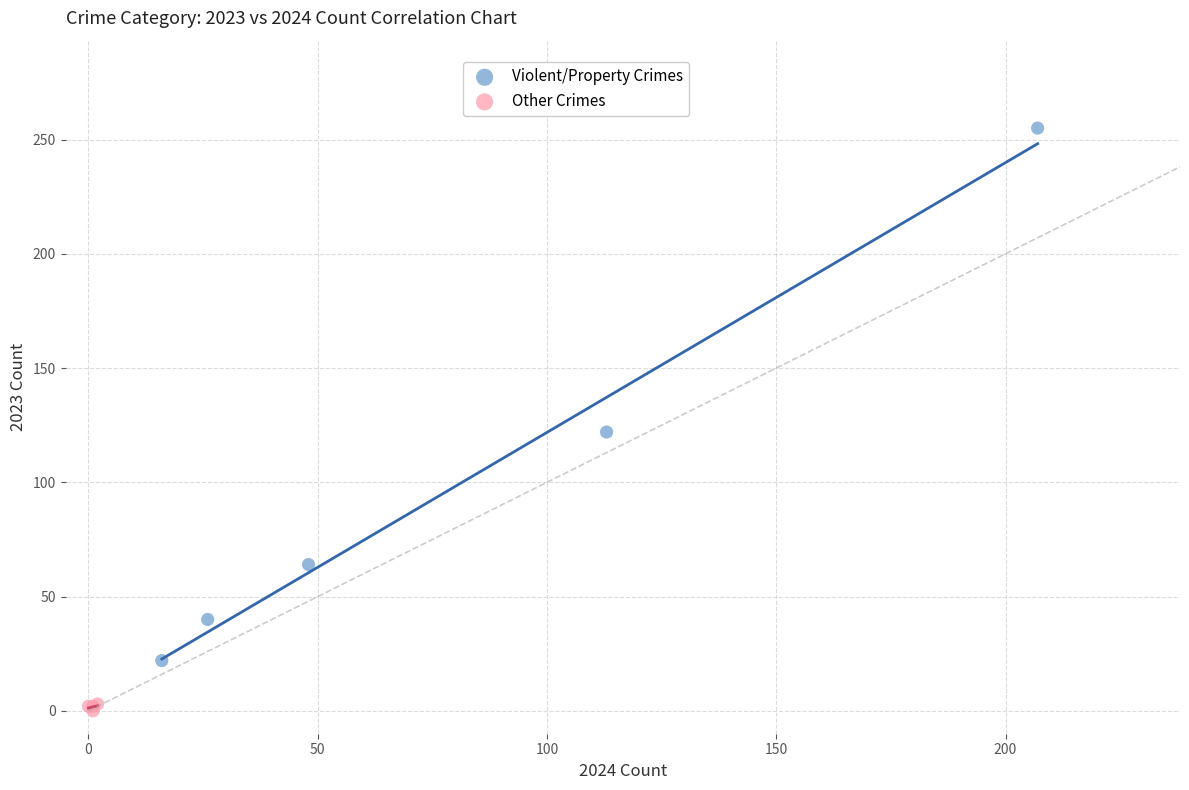

Which series has the widest spread of Y values?

Violent/Property Crimes